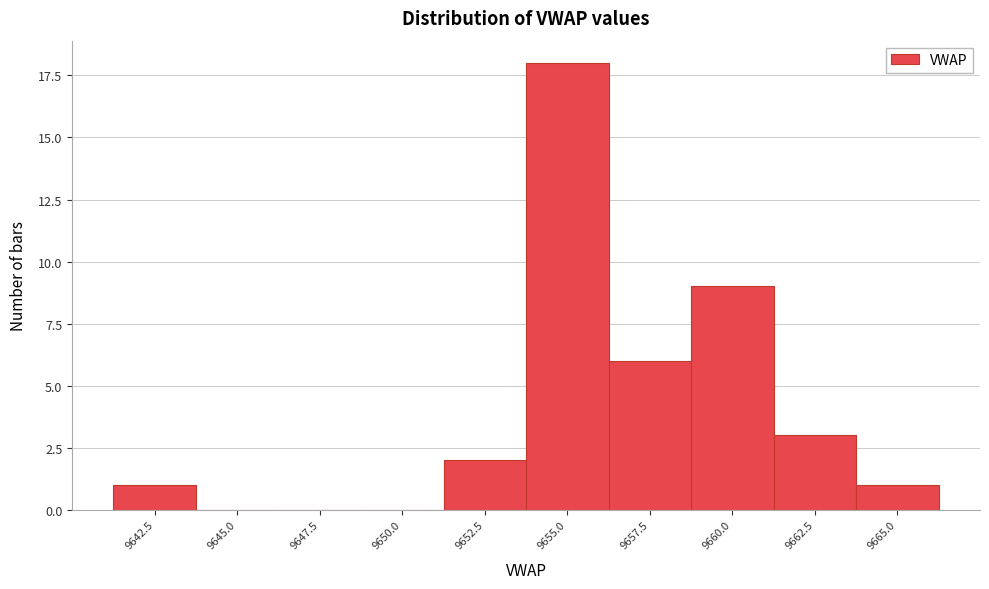

Reading right to left, extract all data points from this chart.

9665.0=1	9662.5=3	9660.0=9	9657.5=6	9655.0=18	9652.5=2	9650.0=0	9647.5=0	9645.0=0	9642.5=1